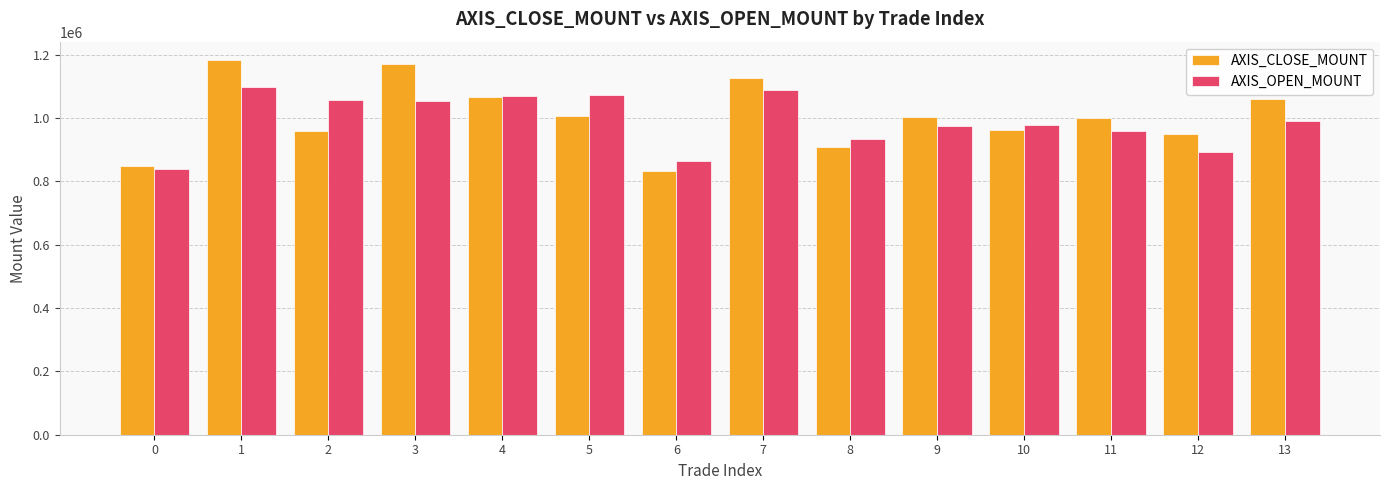

At 7, list the series in order from largest to smallest.

AXIS_CLOSE_MOUNT, AXIS_OPEN_MOUNT